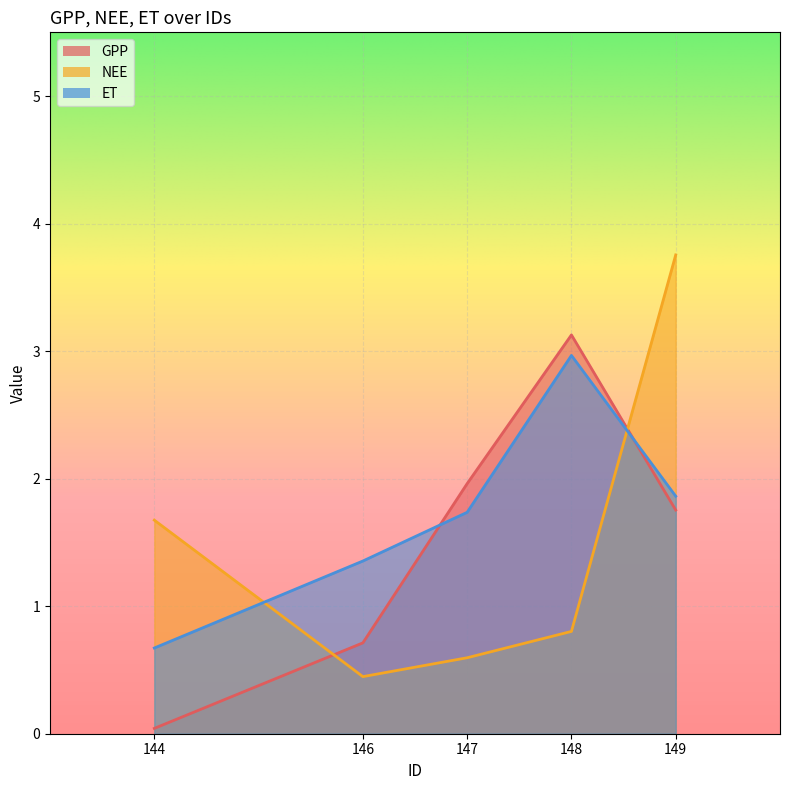

Which series has the largest total across all categories?

ET